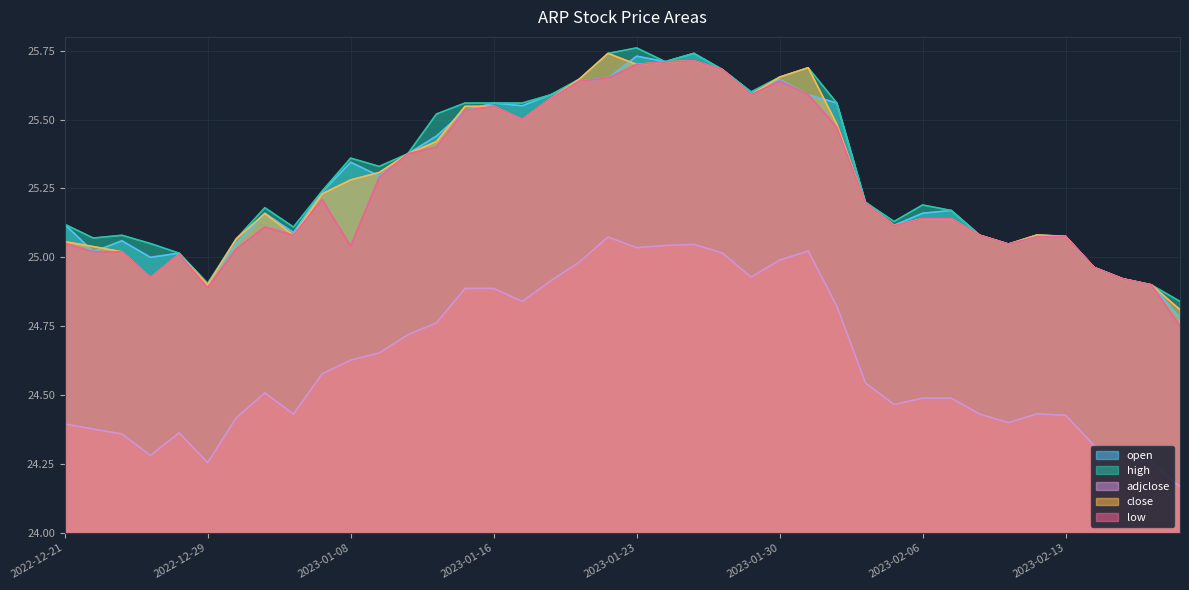

What is the difference between the highest and lowest values at 2022-12-27?

0.8